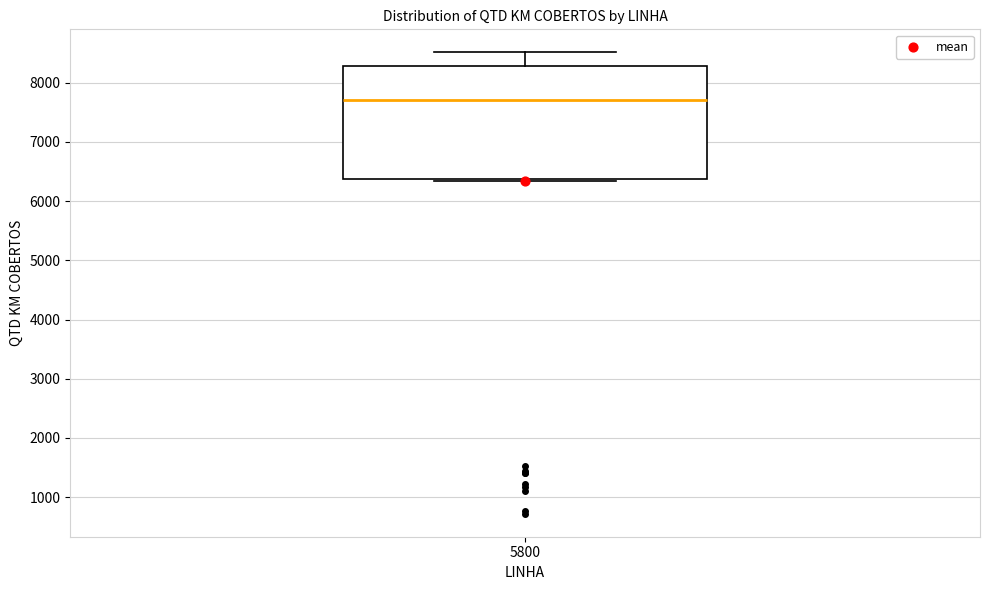

Transcribe this box plot: give where the median line is, the range the box spans, and where the two whiskers end, as read against the y-axis. The values are not printed on the chart, so give them approximately, as read against the axis.

median 7700, box 6400 to 8300, whiskers 6300 to 8500